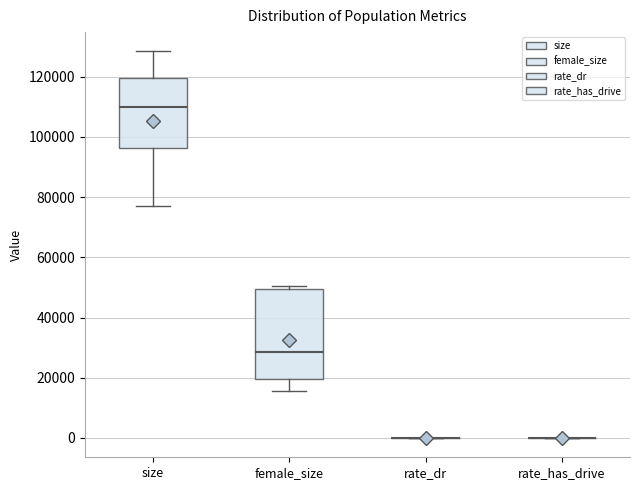

Reading left to right, transcribe this box plot: for each box, give where its median line is, the range the box spans, and where its two whiskers end, as read against the y-axis. The values are not printed on the chart, so give them approximately, as read against the axis.

size: median 110000, box 96000 to 120000, whiskers 78000 to 128000
female_size: median 28000, box 20000 to 50000, whiskers 16000 to 50000 (just above the box's upper edge)
rate_dr: box collapsed to a line at 0, whiskers 0 to 0
rate_has_drive: box collapsed to a line at 0, whiskers 0 to 0